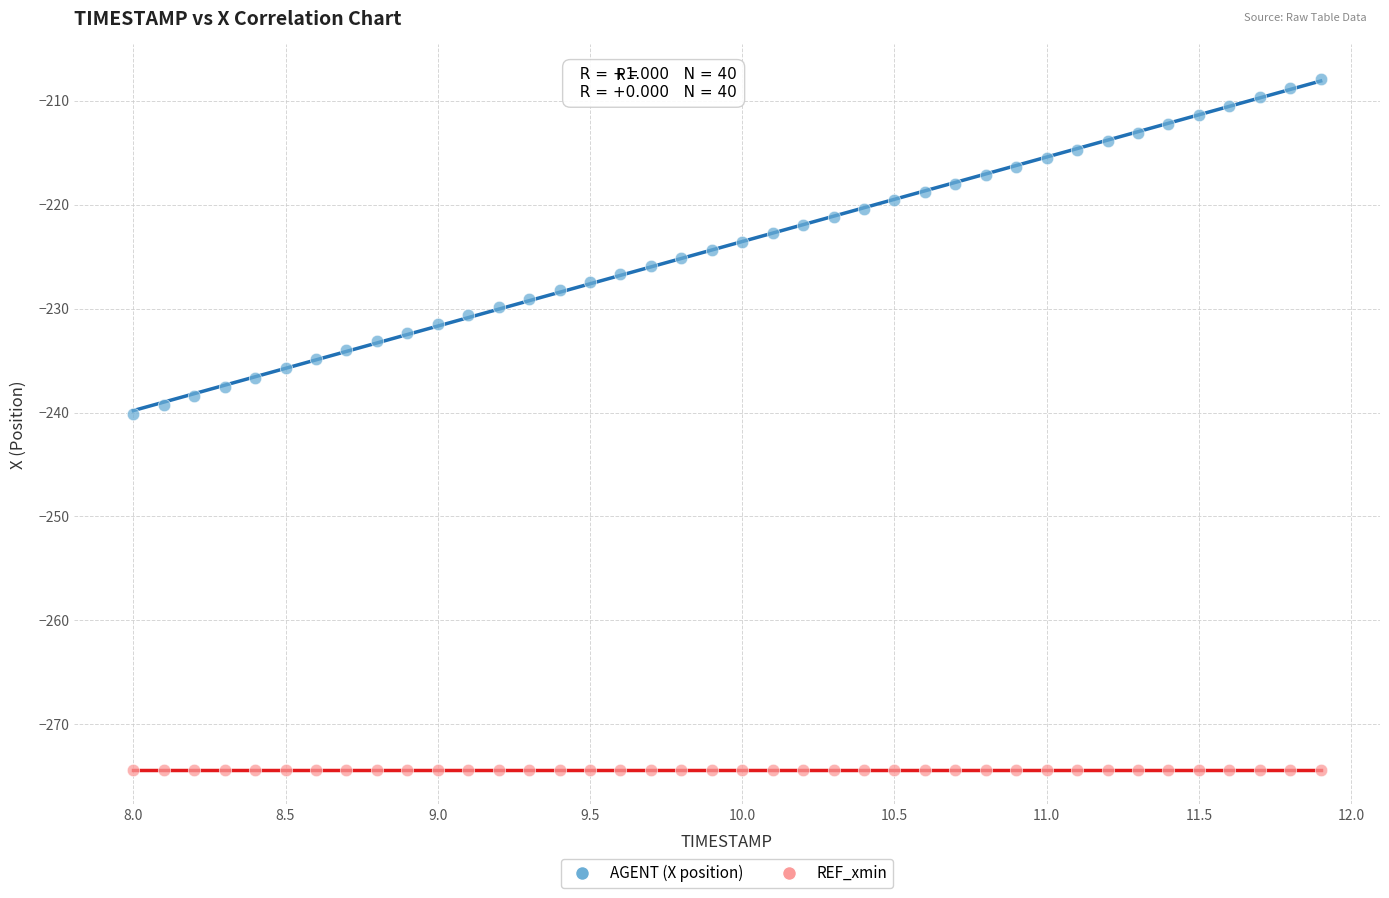

Across all series, what Y value is closest to -241?

-240.1